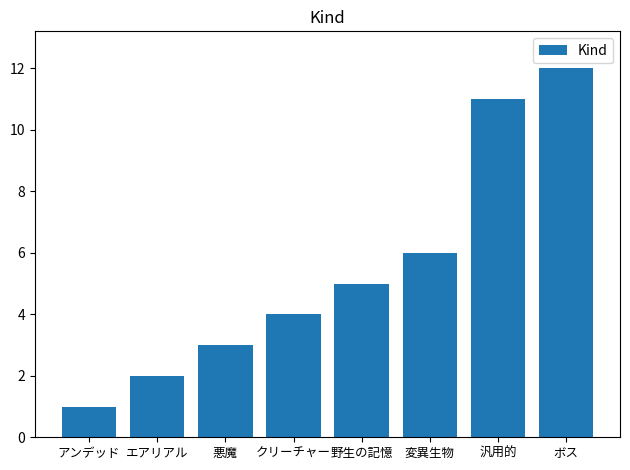

List the labels in order of value, largest first.

ボス, 汎用的, 変異生物, 野生の記憶, クリーチャー, 悪魔, エアリアル, アンデッド